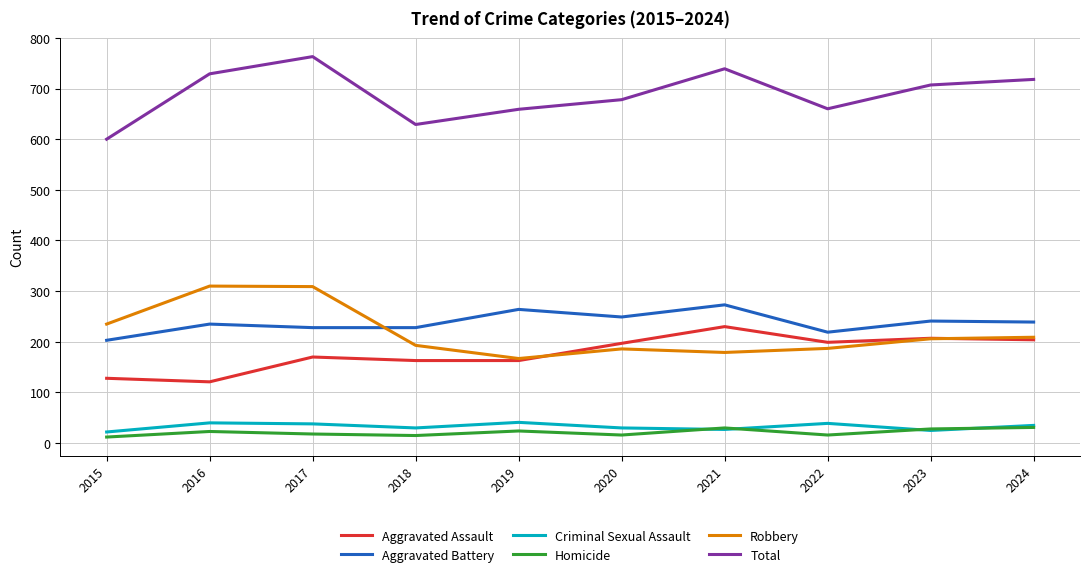

True or false: Robbery and Total cross at least once.

False